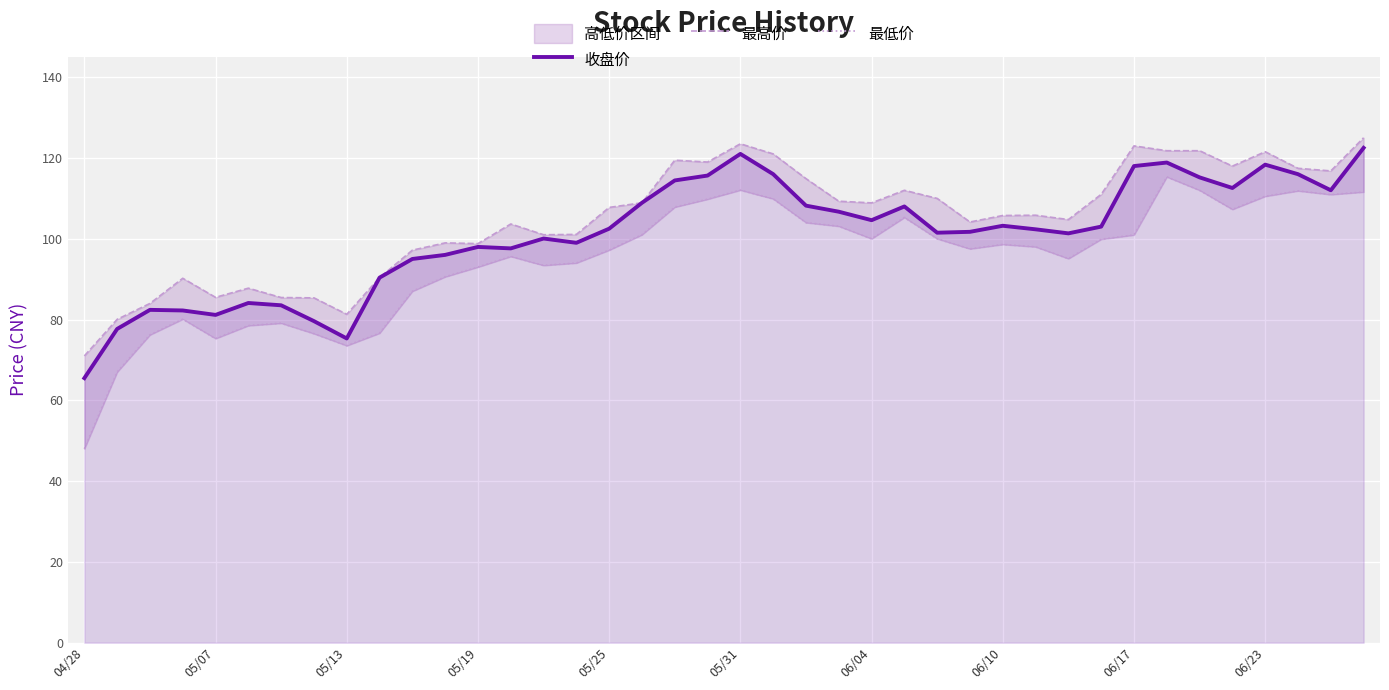

Is it true that 收盘价 equals 104.6 at 06/04?

True